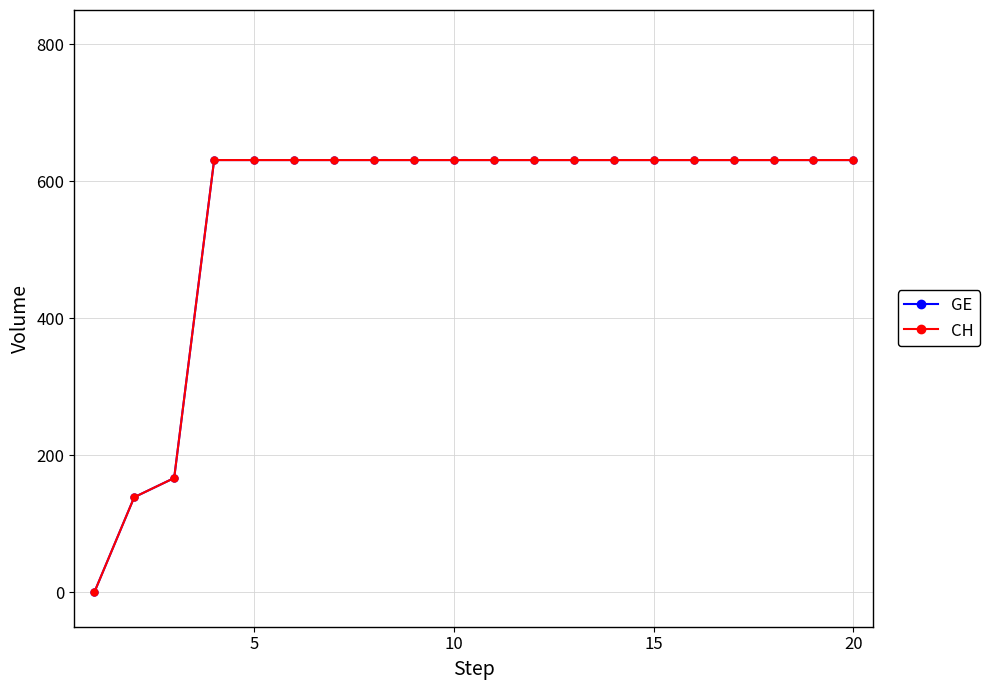

Is this an area chart (filled region under the line)?

No